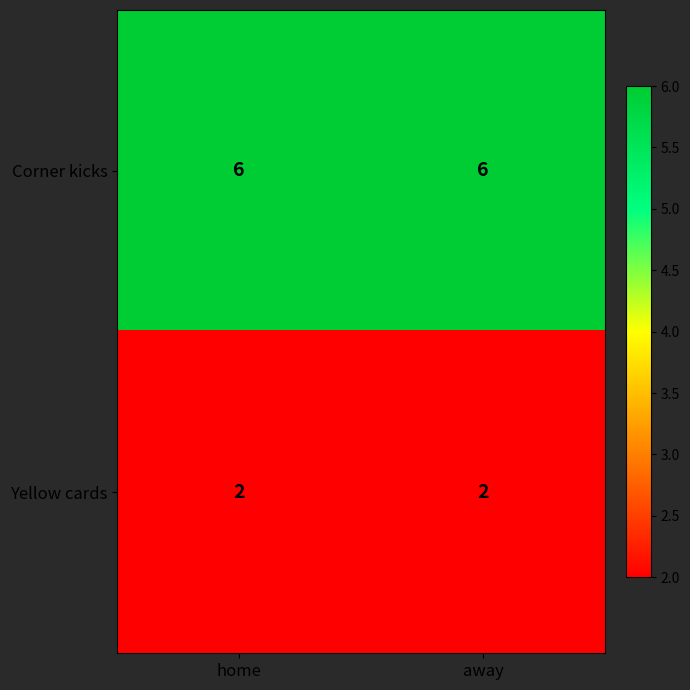

What is the average value of the Corner kicks series?

6